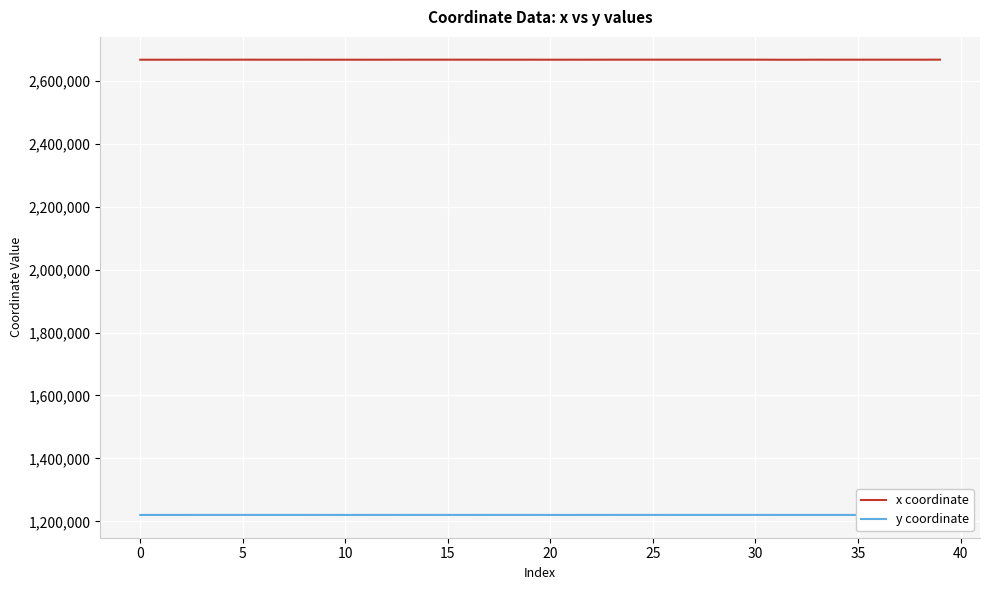

What are all the series names shown in the legend?

x coordinate, y coordinate